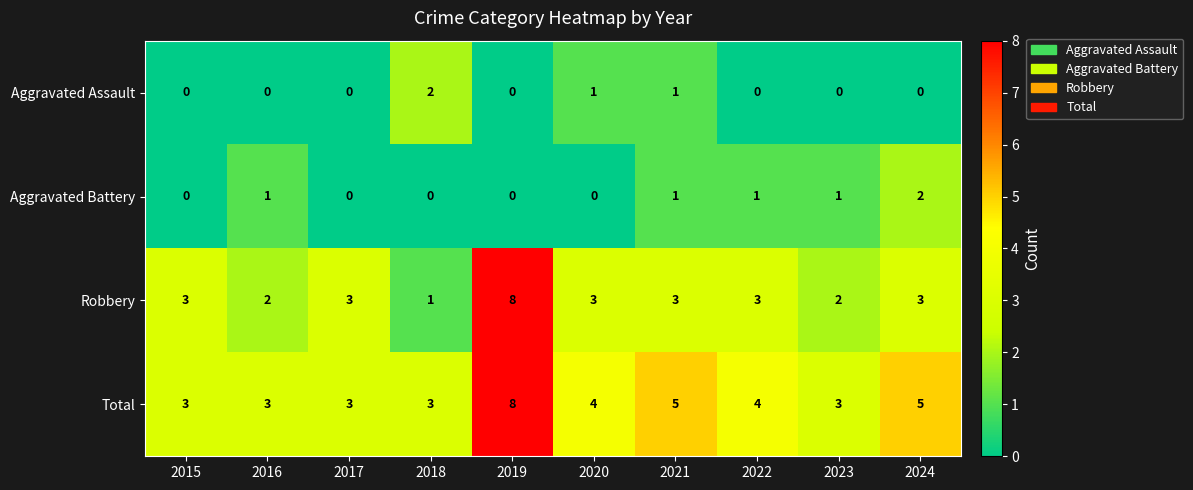

How many values in the Aggravated Battery series are below 1?

5